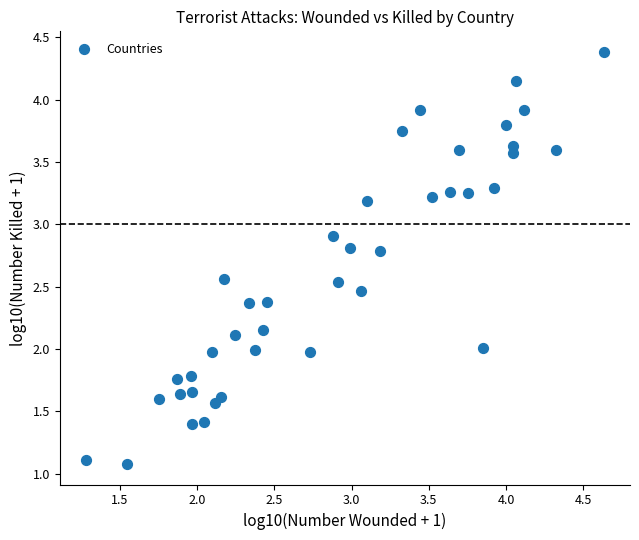

What is the range of X values (max minus min)?

3.4